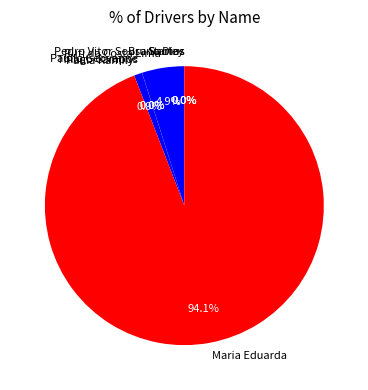

Is Ruti da Costa Lima the majority of the pie?

No